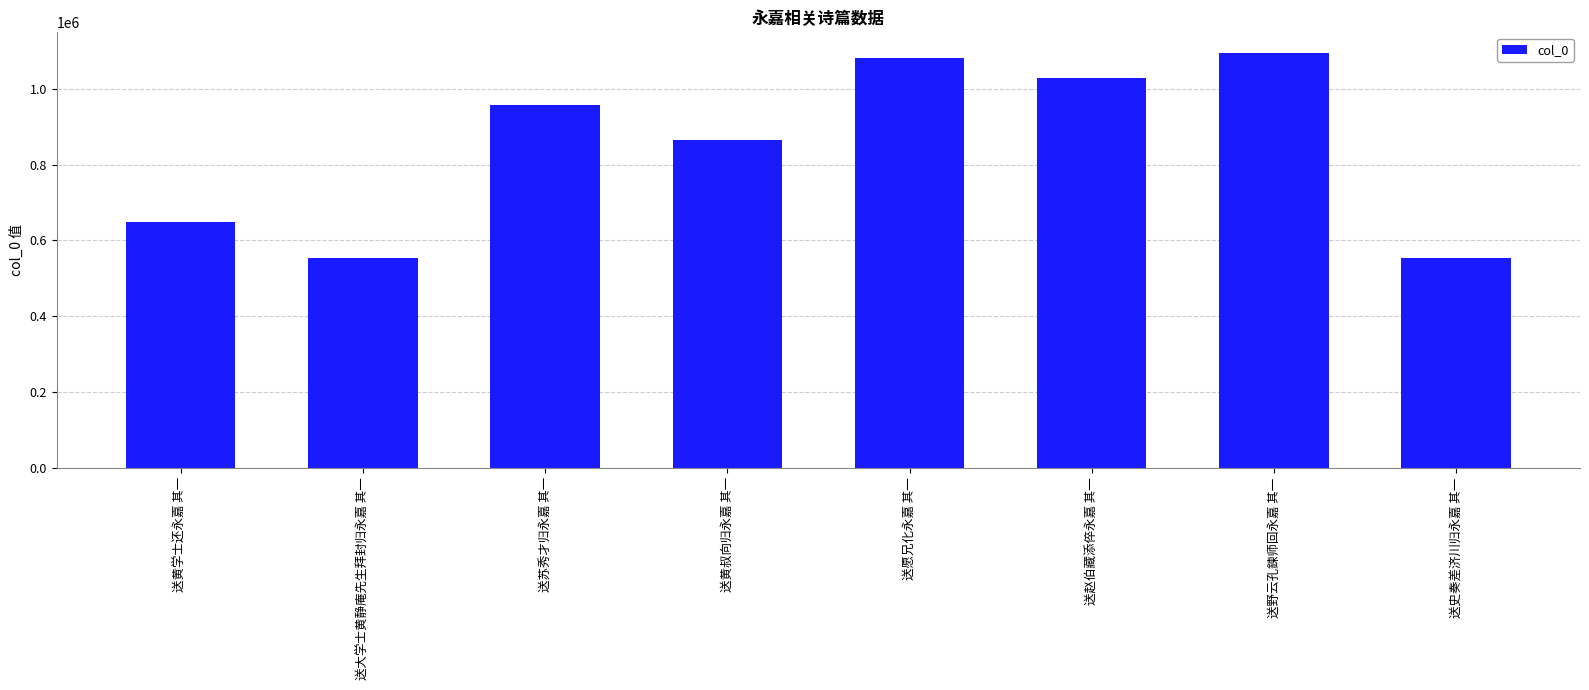

Where is the data nearest to the value 823697?

送黄叔向归永嘉 其一